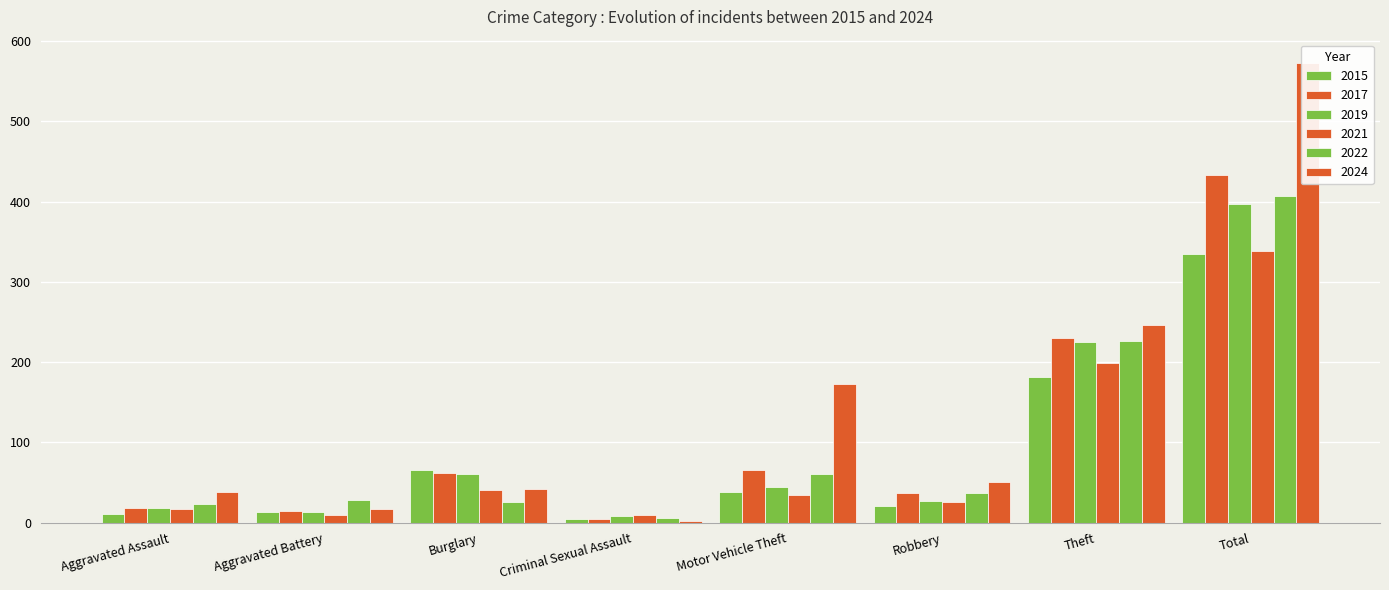

True or false: 2022 has a value of 37 at Robbery.

True